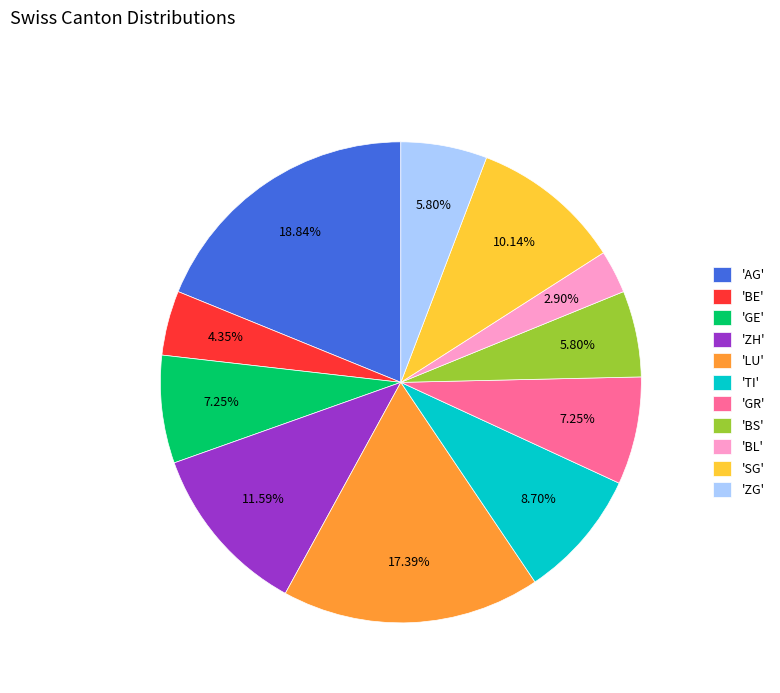

Do 'AG' and 'BL' together represent more than half of the pie?

No